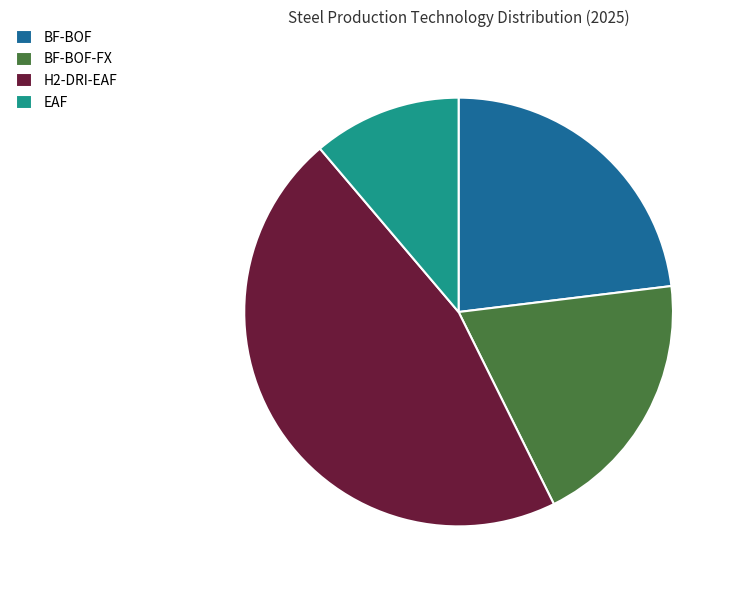

Which slice is the smallest?

EAF